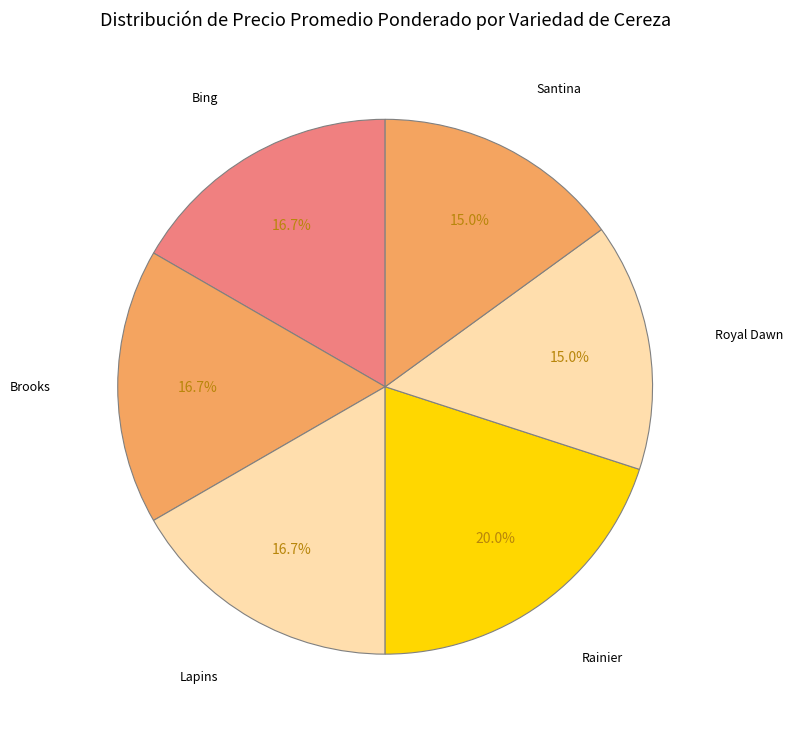

How many segments does this pie chart have?

6